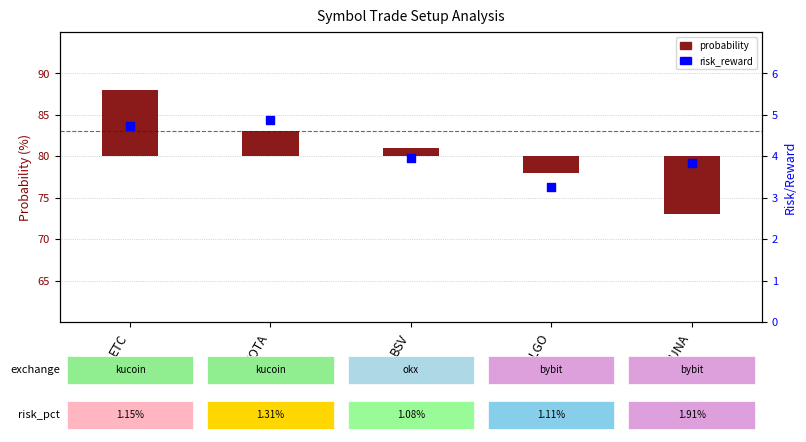

At which category is the sum across all series the highest?

ETC